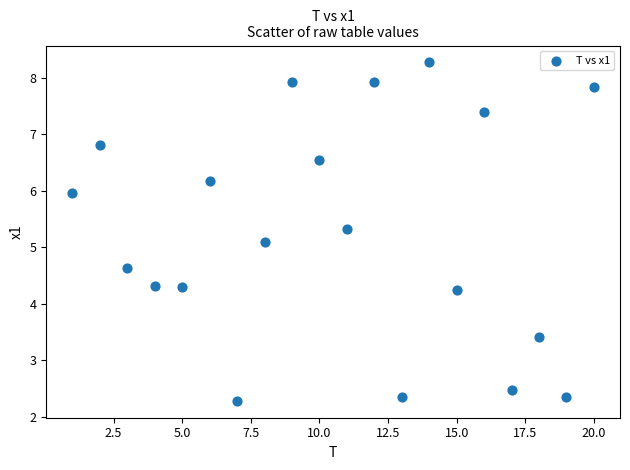

What Y value in the scatter plot is closest to 5?

5.1